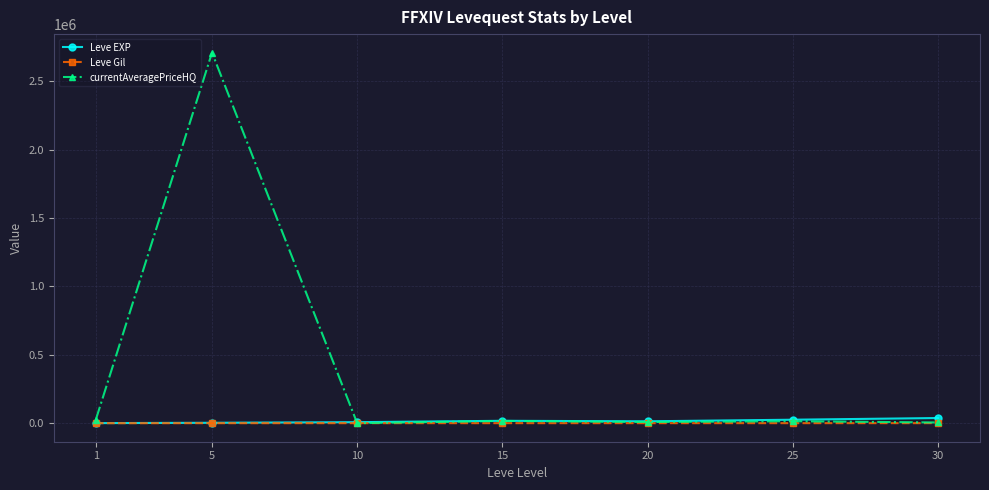

Which series changed the most between 5 and 30?

currentAveragePriceHQ